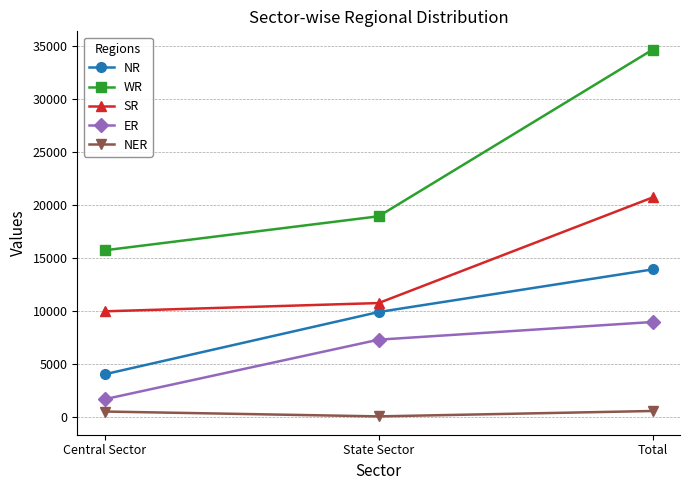

What is the sum of all WR values?

69366